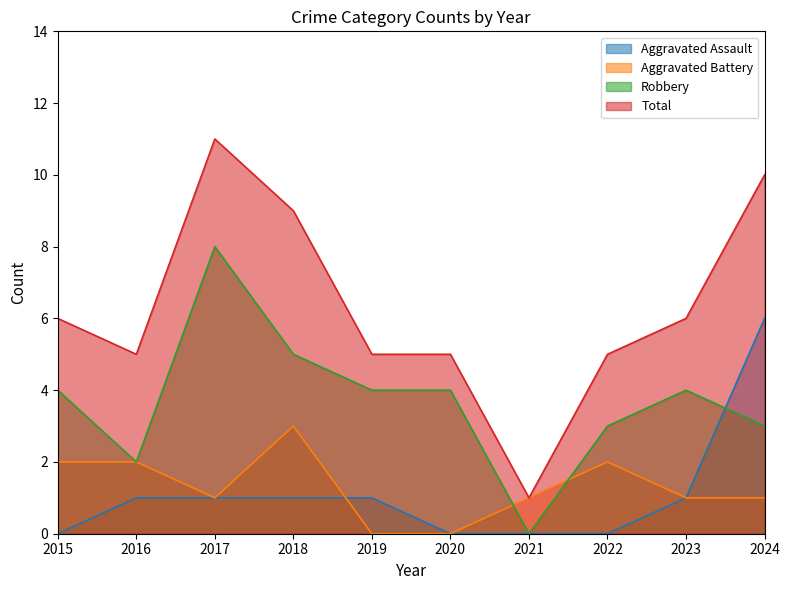

Does the chart display data point markers on the line(s)?

No